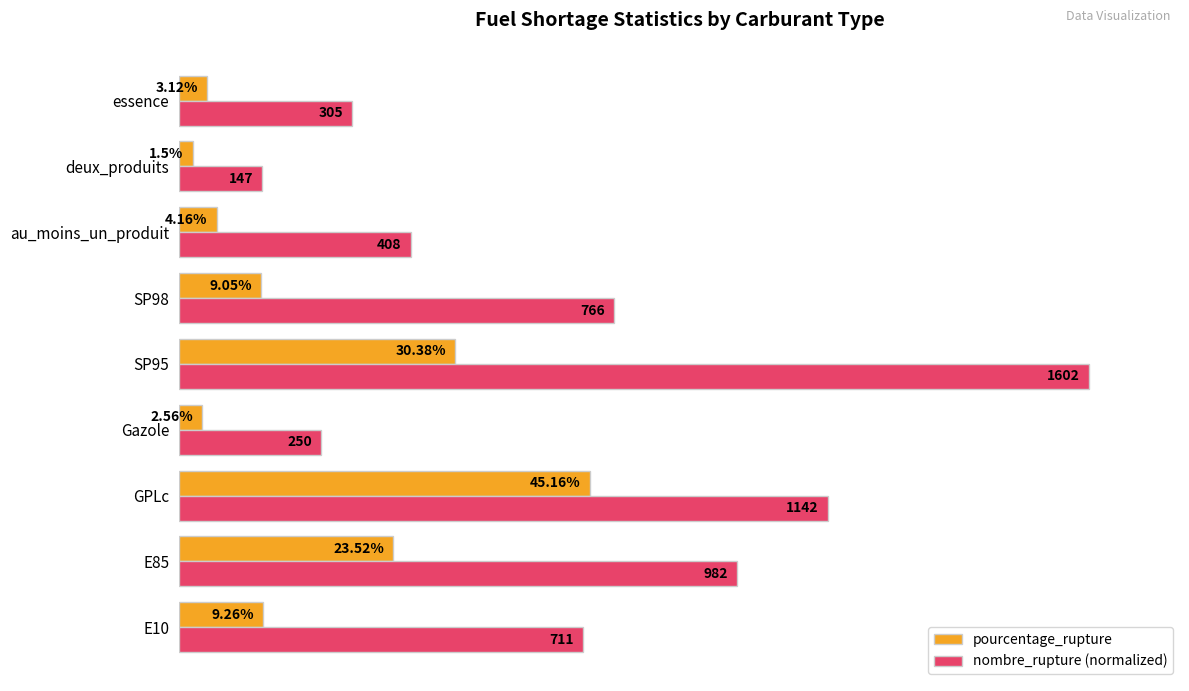

Which category has the highest value in the pourcentage_rupture series?

GPLc